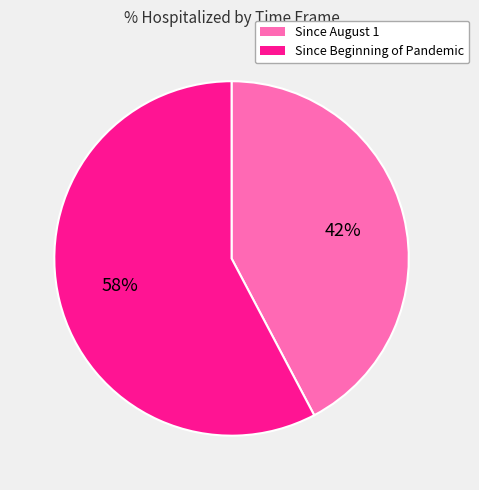

The Since Beginning of Pandemic slice represents 58% of the pie. True or false?

True